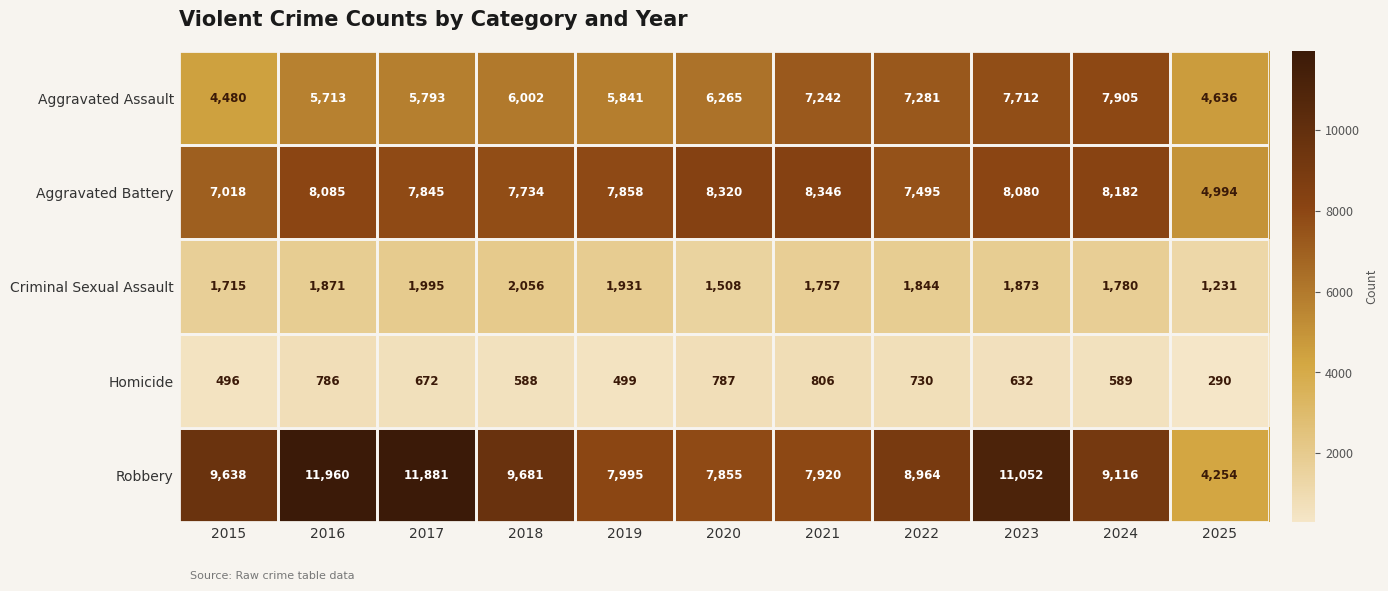

What is the difference between the highest and lowest values at 2015?

9142